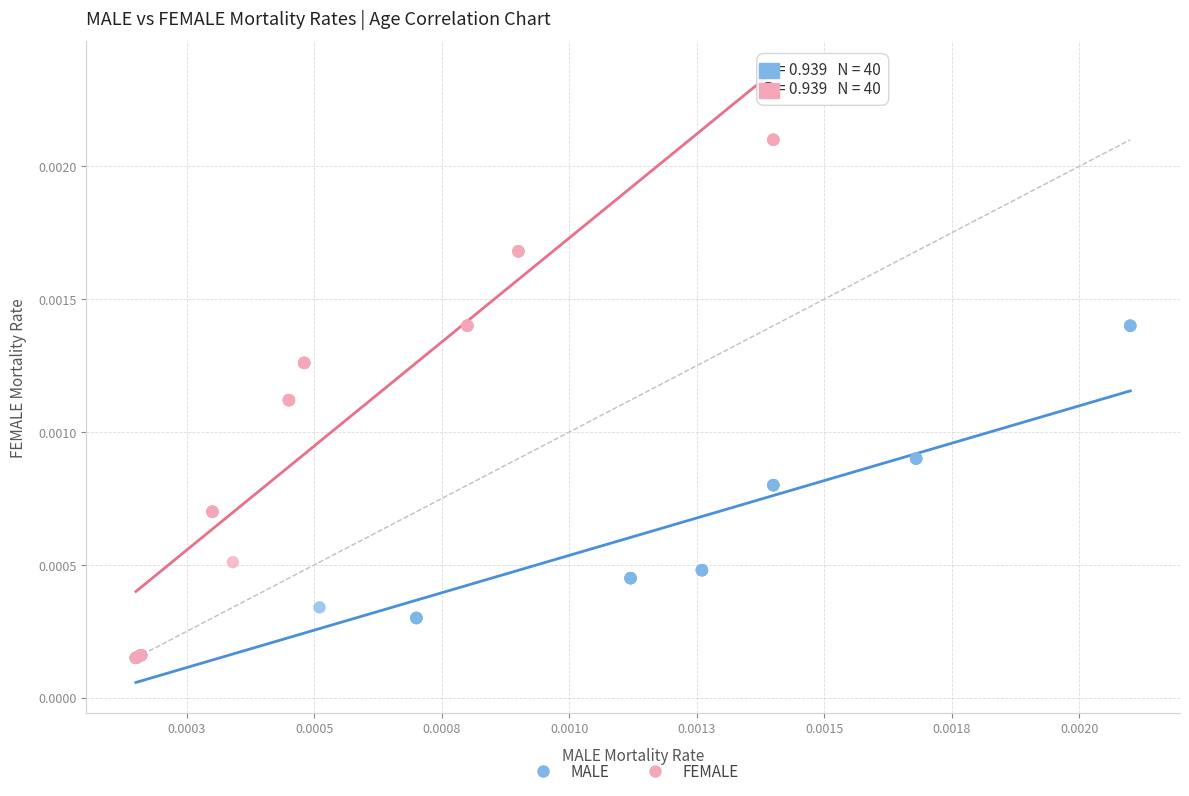

Which series contains the highest Y value?

FEMALE